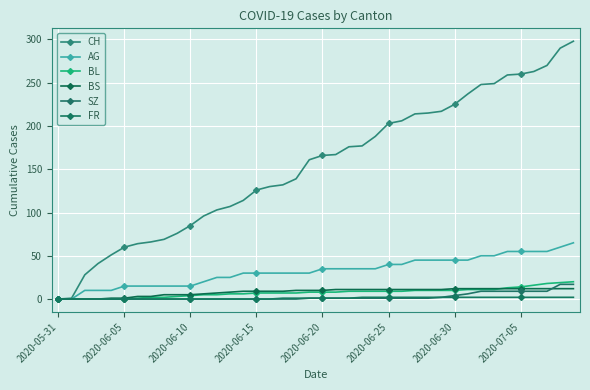

What is the average value of the BS series?

8